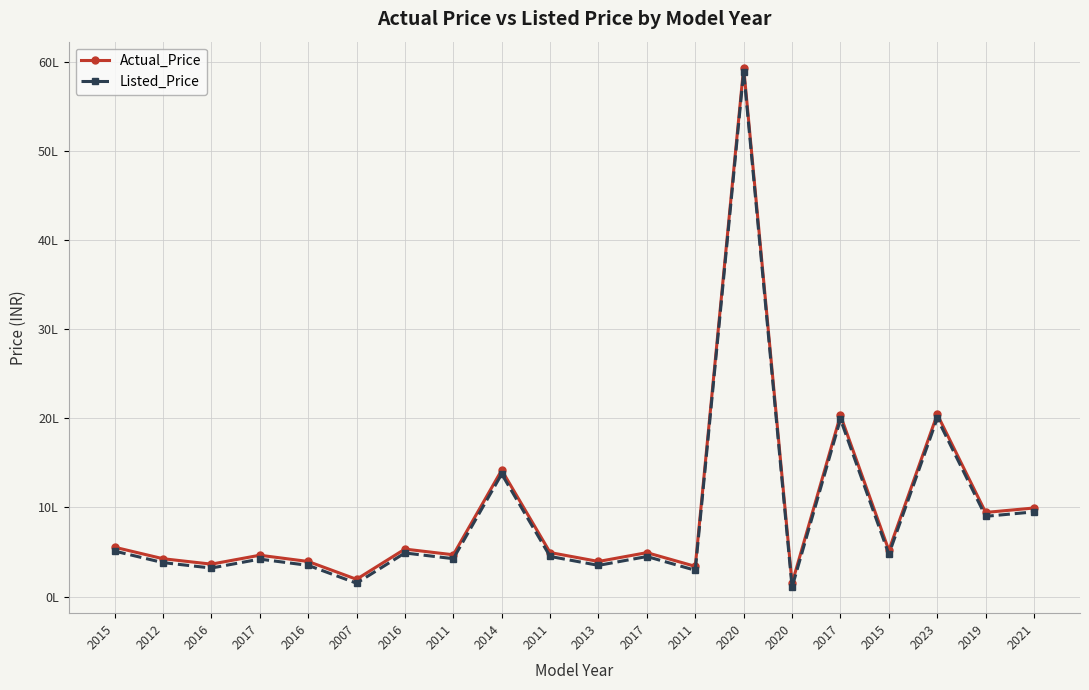

At 2017, list the series in order from largest to smallest.

Actual_Price, Listed_Price